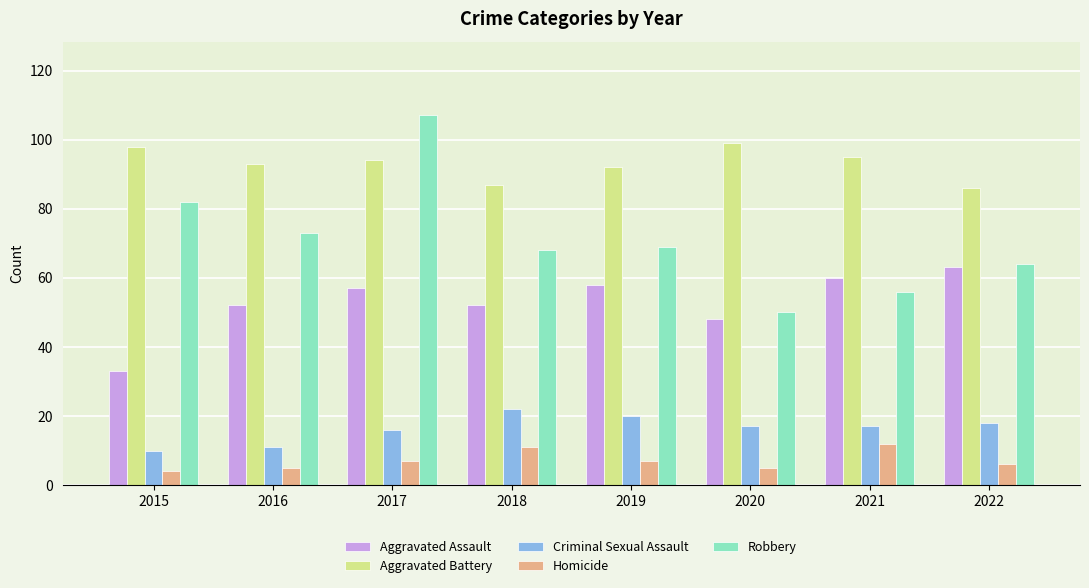

Which series has the largest range (max minus min)?

Robbery